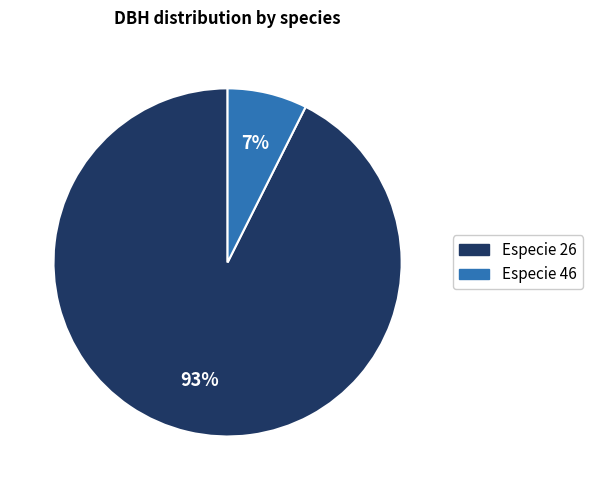

Does any single category account for the majority?

Yes